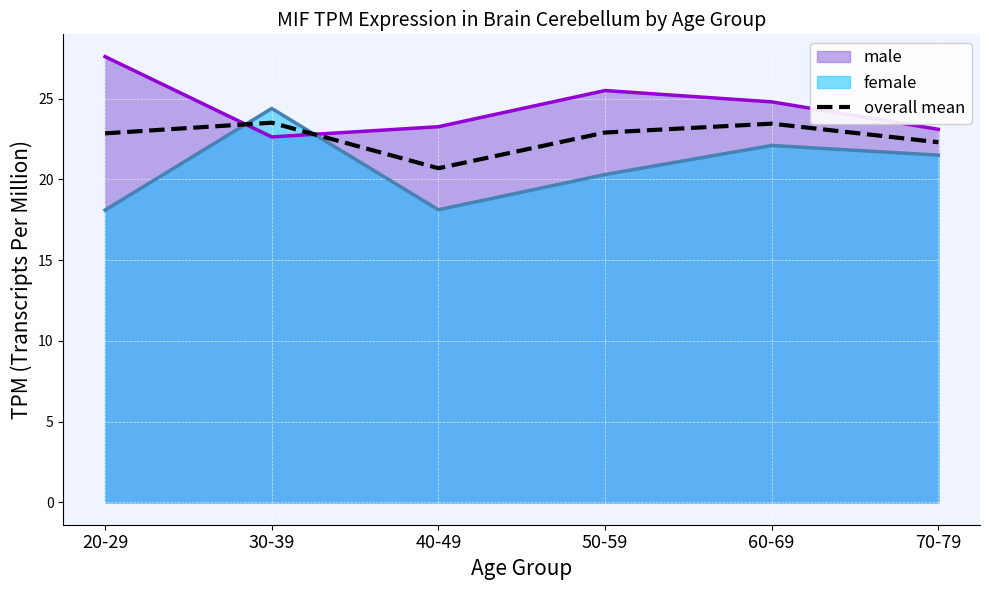

True or false: the data shows 22.9 at 20-29.

True